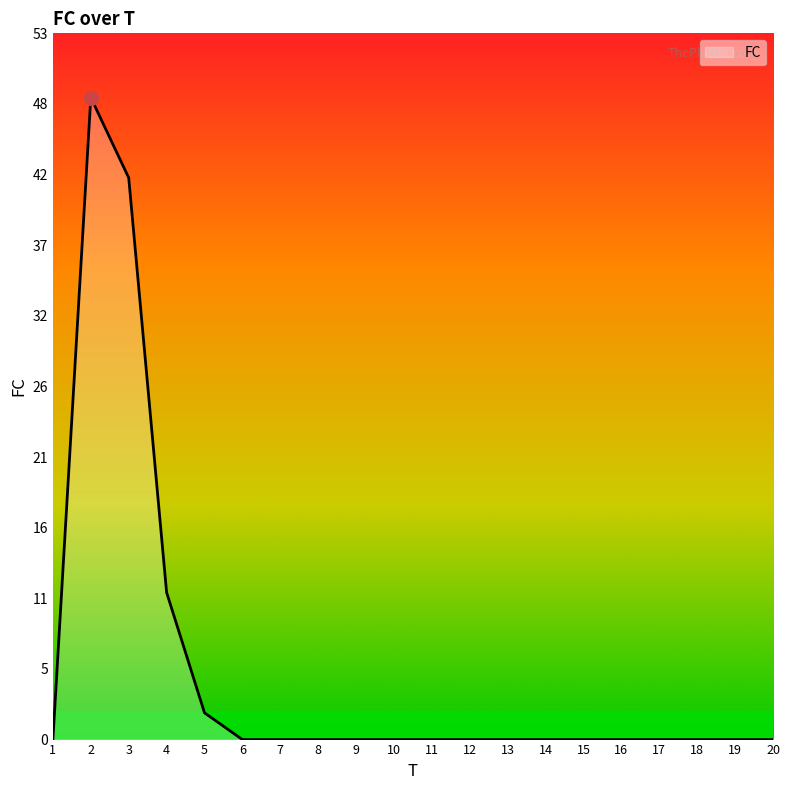

What is the greatest value displayed?

48